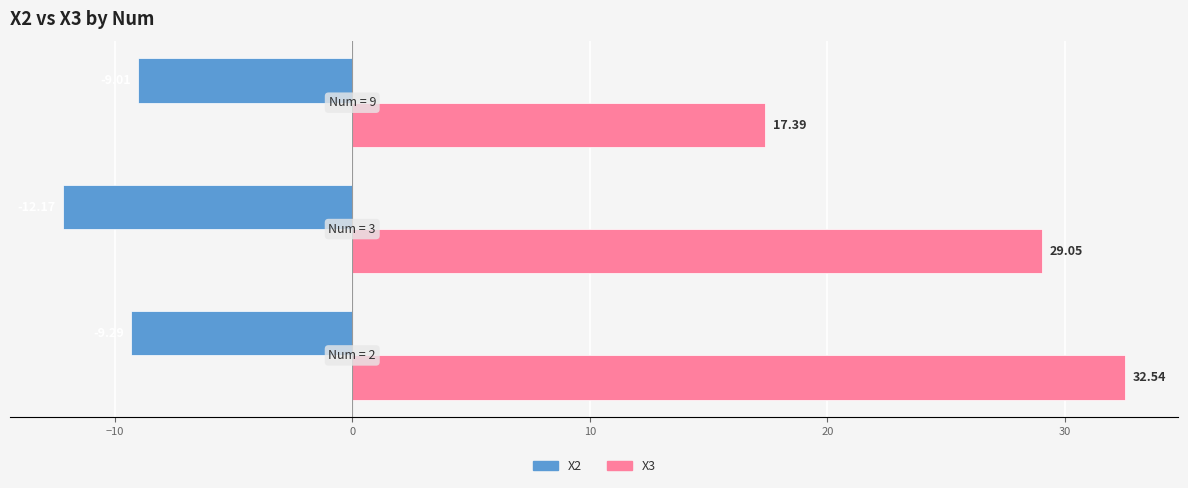

Which series has the largest total across all categories?

X3